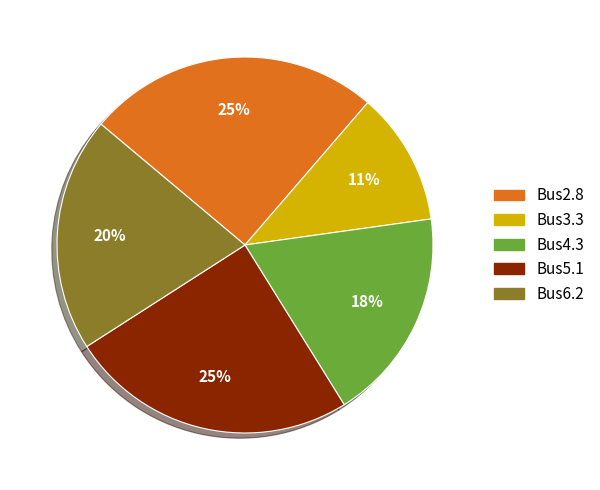

Which has a higher value, Bus5.1 or Bus4.3?

Bus5.1